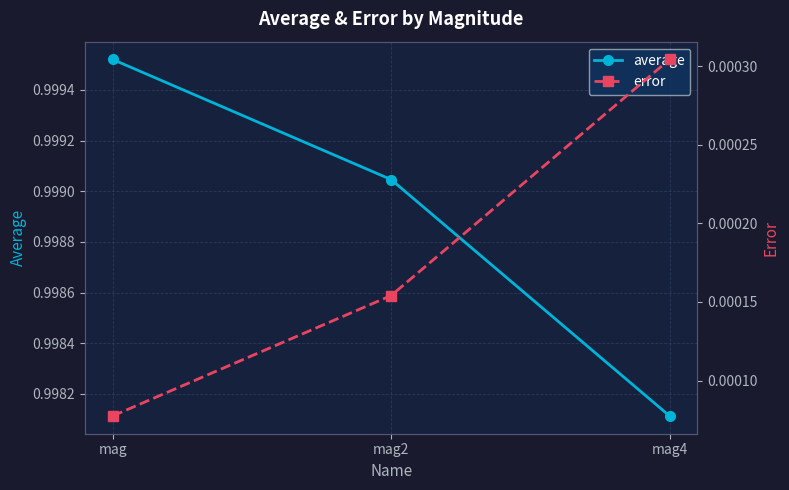

List the series in order of their peak value, lowest first.

error, average